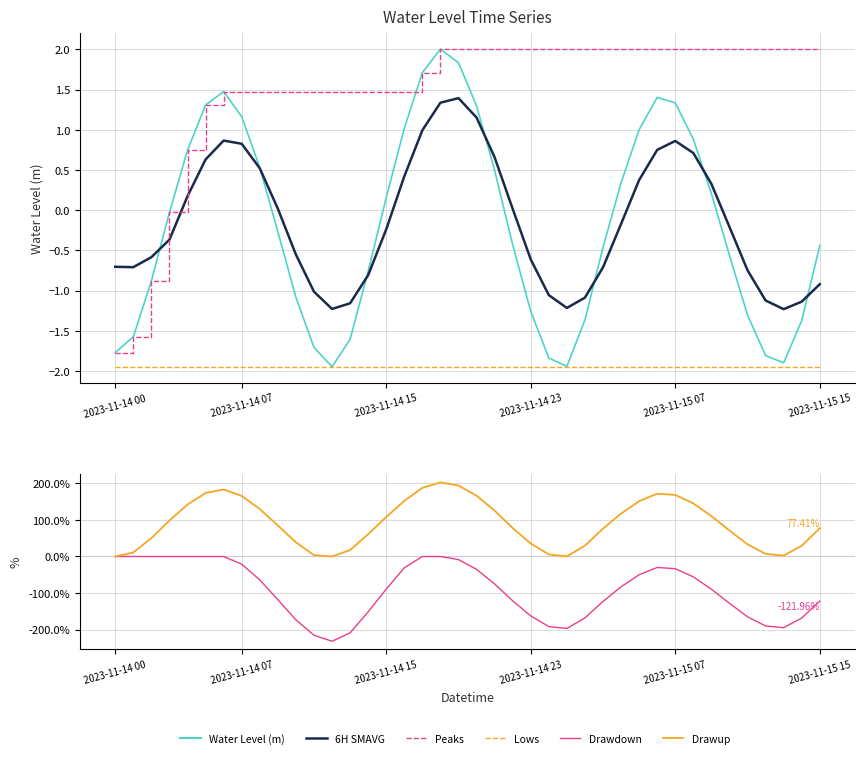

Which series has the largest range (max minus min)?

Drawdown